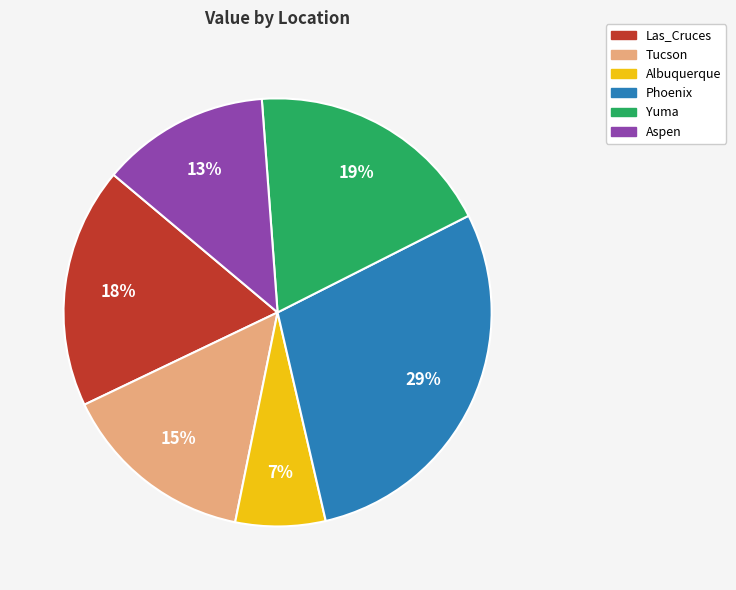

How many slices are in this pie chart?

6